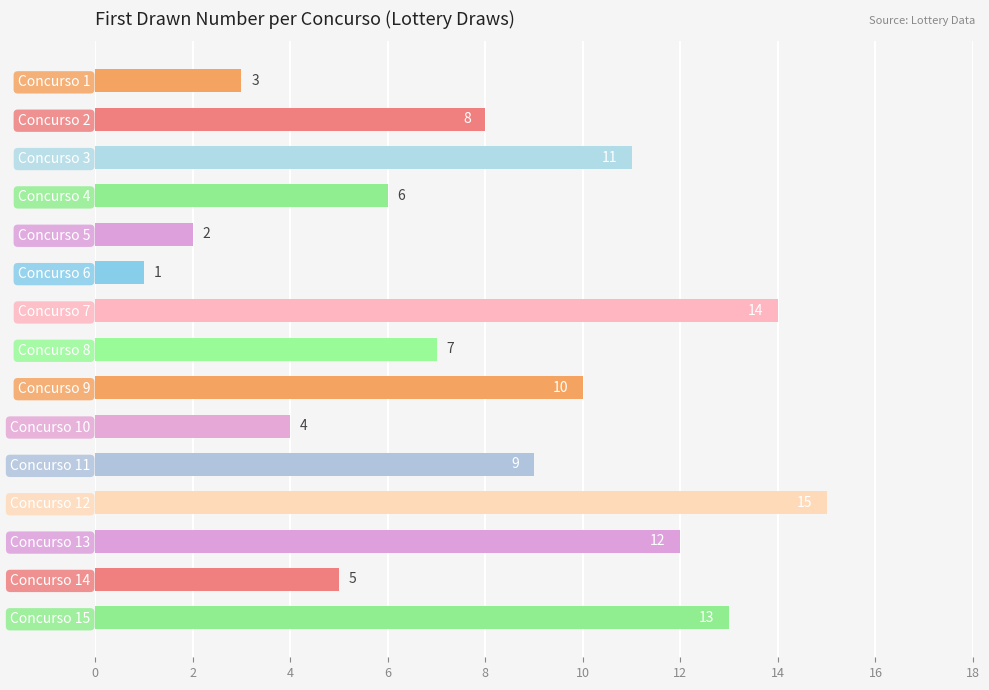

Are the bars grouped side by side (vs. stacked)?

No